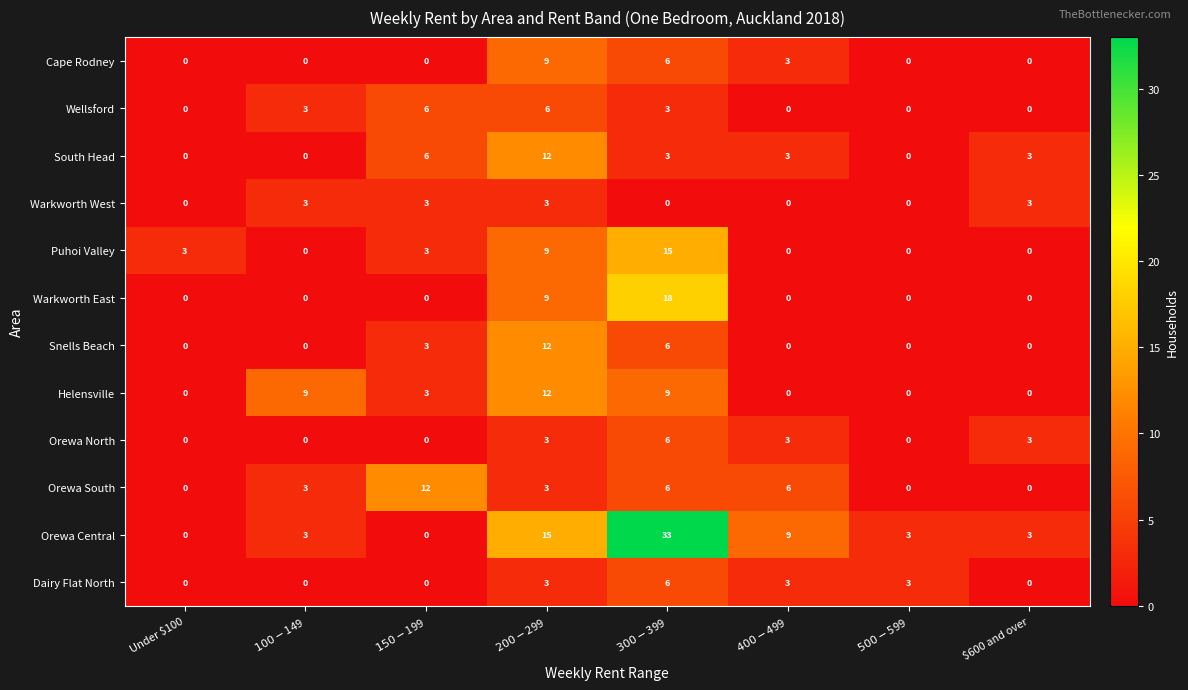

What is the sum of all Warkworth West values?

12